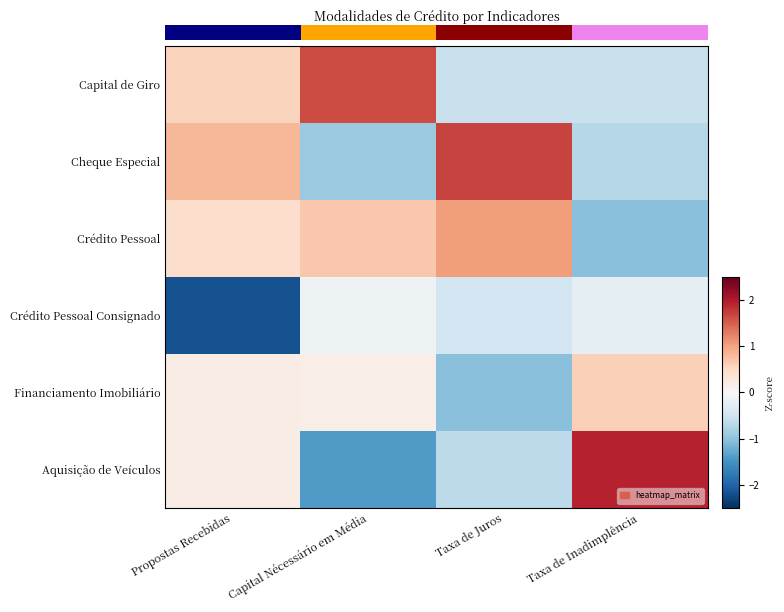

Which category has the highest value across all series?

Taxa de Inadimplência